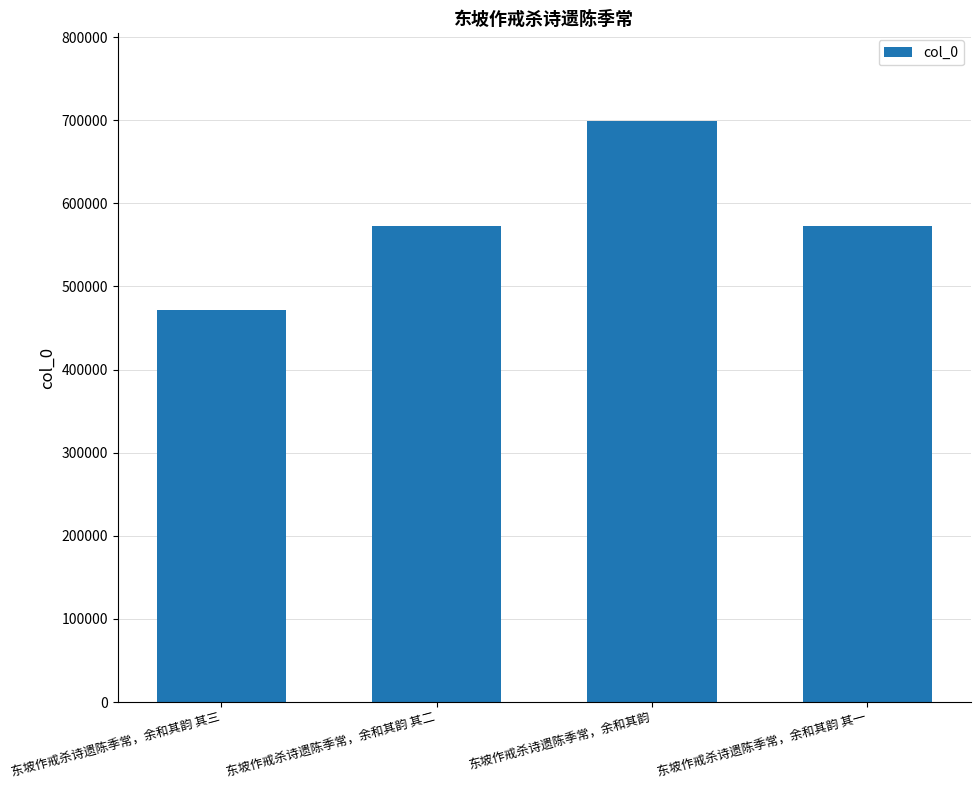

How many distinct data groups are displayed?

1